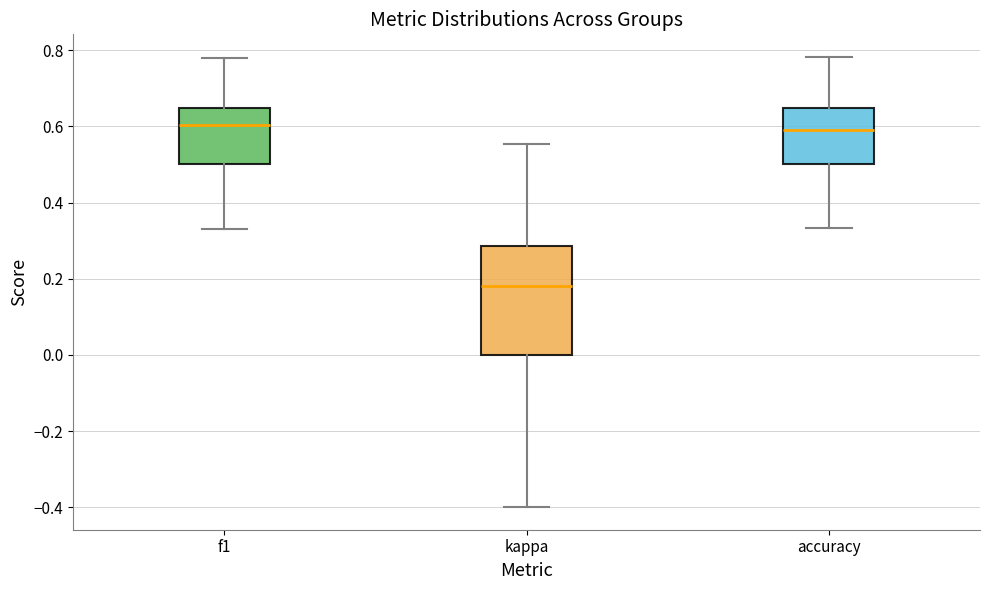

Reading left to right, read every box against the y-axis: the position of its median line, the range the box covers, and the ends of its whiskers. The values are not printed on the chart, so give them approximately, as read against the axis.

f1: median 0.60, box 0.50 to 0.64, whiskers 0.34 to 0.78
kappa: median 0.18, box 0.00 to 0.28, whiskers -0.40 to 0.56
accuracy: median 0.60, box 0.50 to 0.64, whiskers 0.34 to 0.78